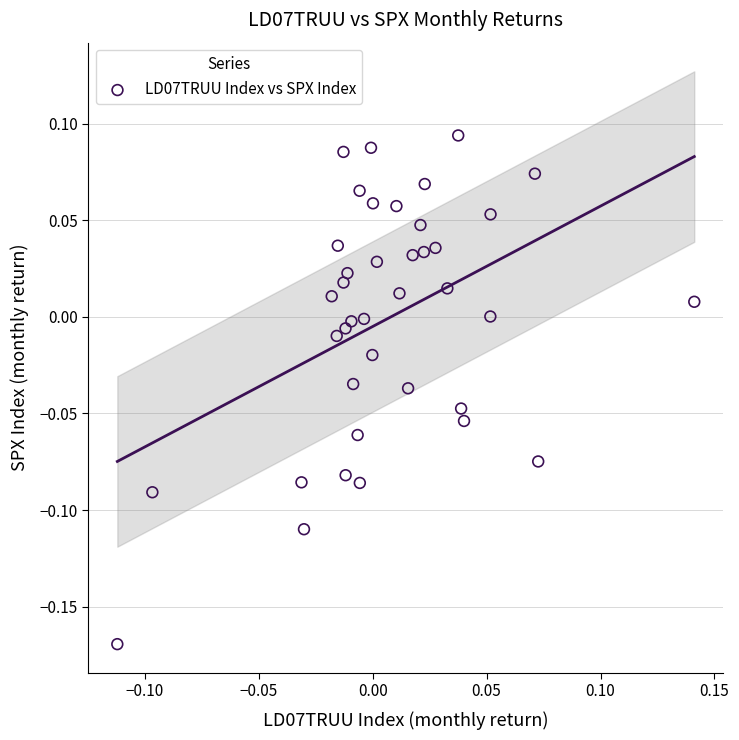

What is the range of Y values (max minus min)?

0.3